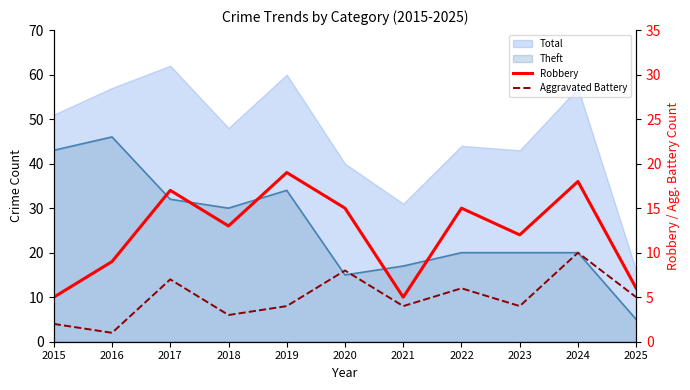

At which category does Aggravated Battery reach its first local peak?

2017